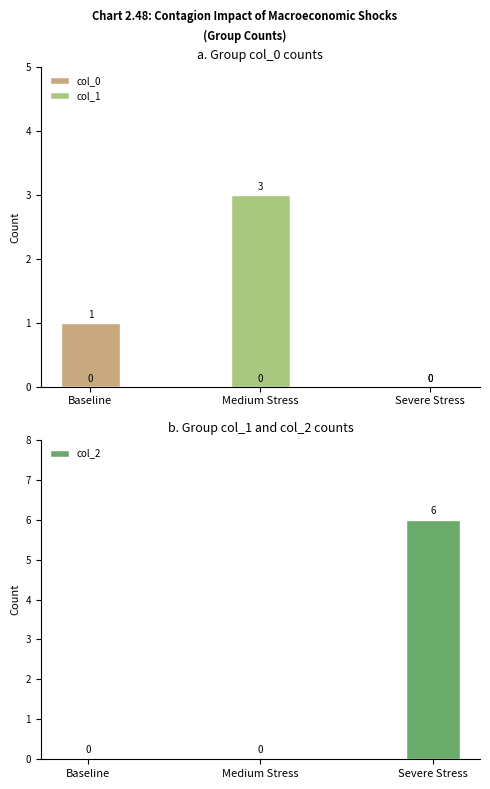

The col_2 series shows 4 at Baseline. True or false?

False